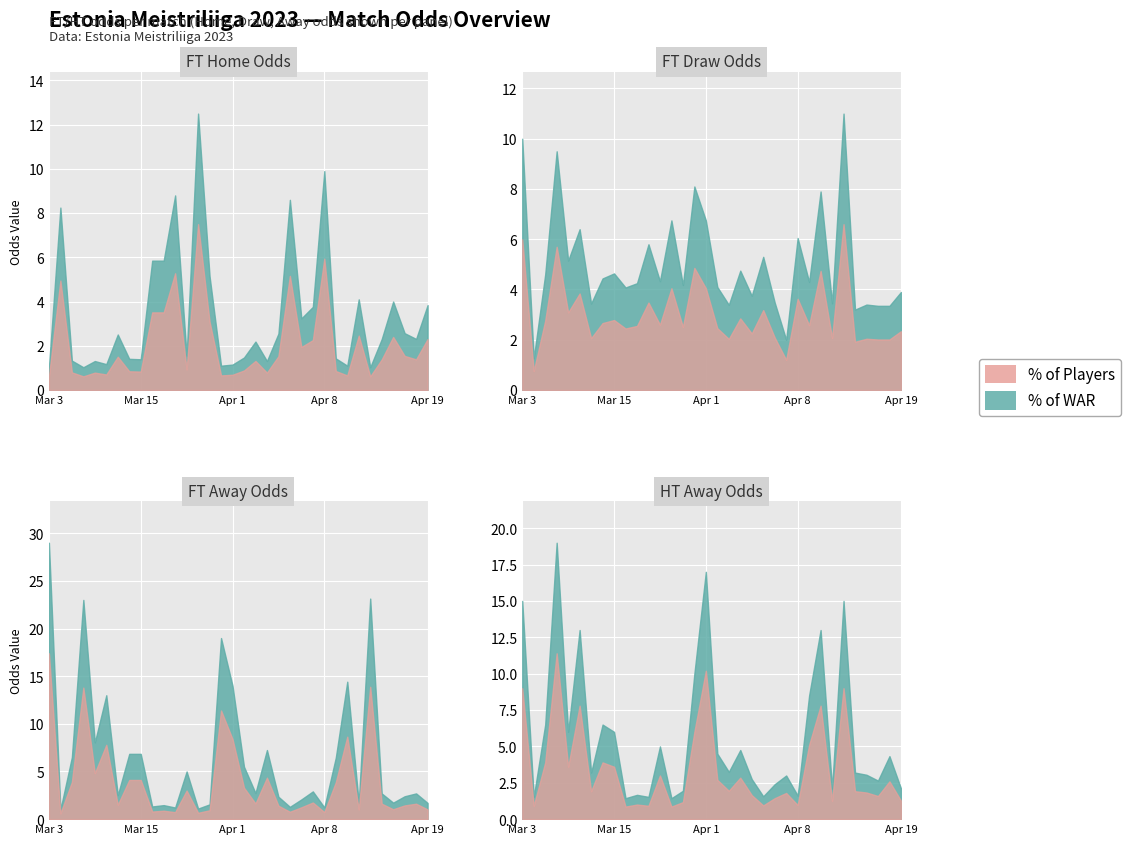

What is the maximum value shown in the chart?

29.0